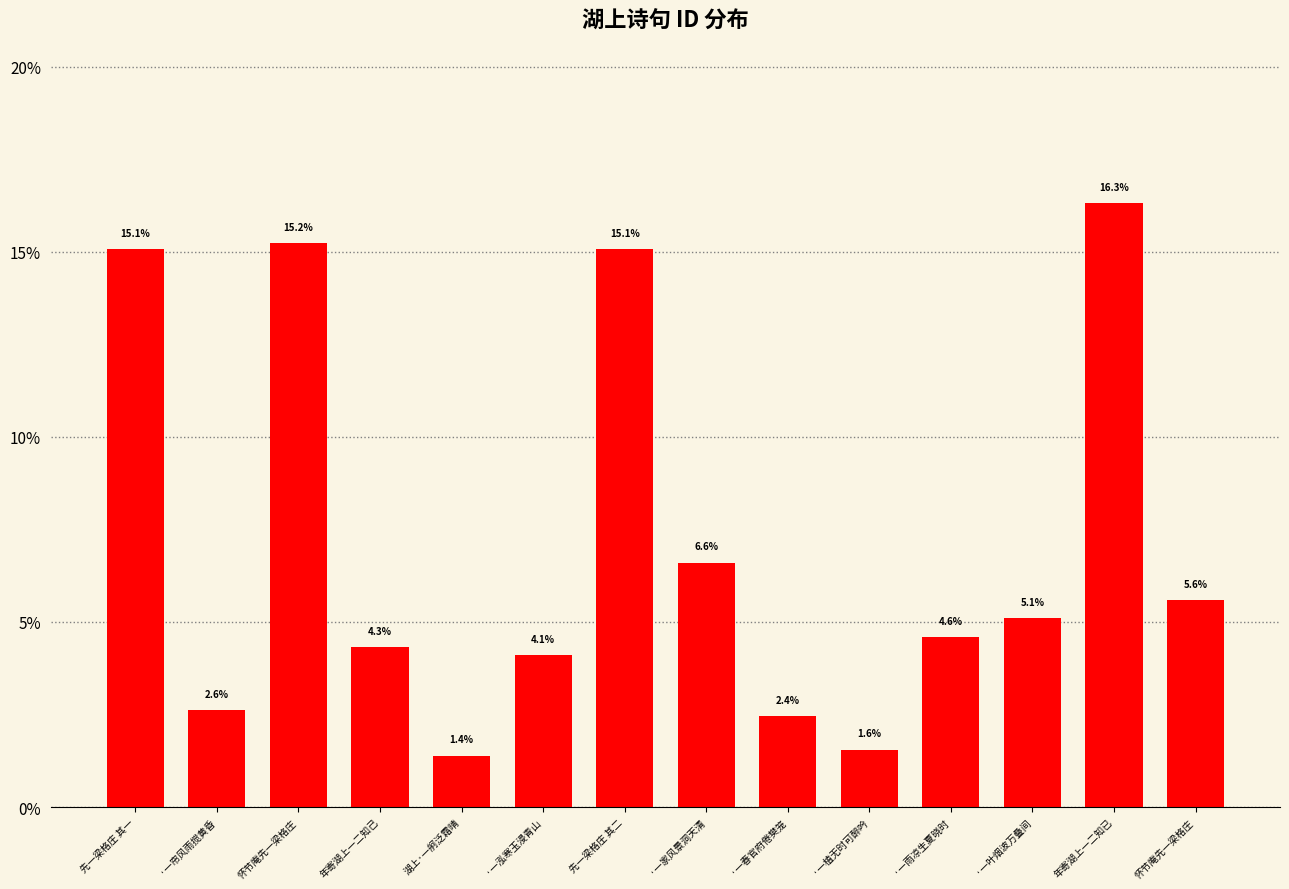

Are the bars horizontal?

No